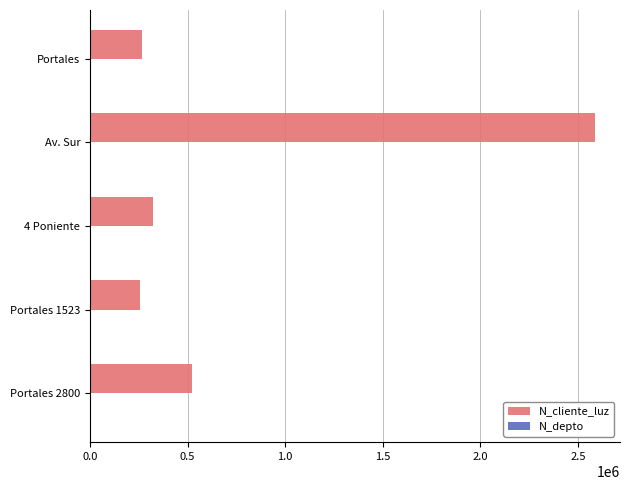

Between Av. Sur and 4 Poniente, which series saw the biggest shift?

N_cliente_luz